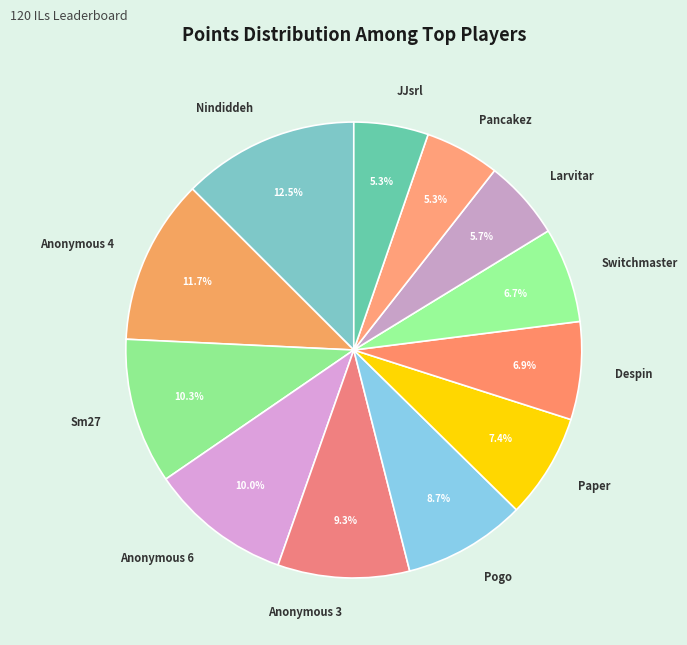

To the nearest percent, what is the combined percentage of Switchmaster and Anonymous 3?

16%